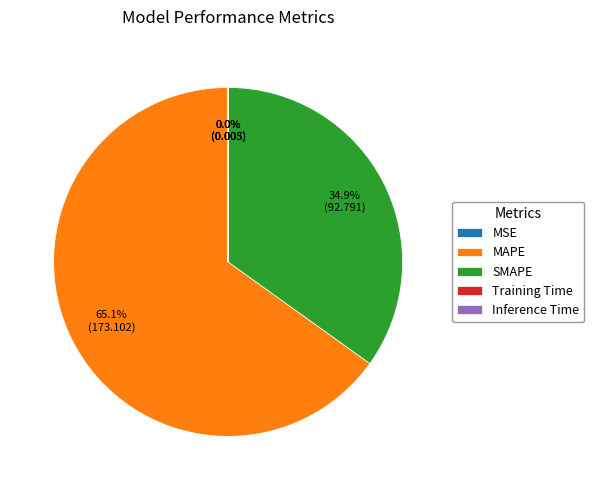

Which slice is the largest?

MAPE